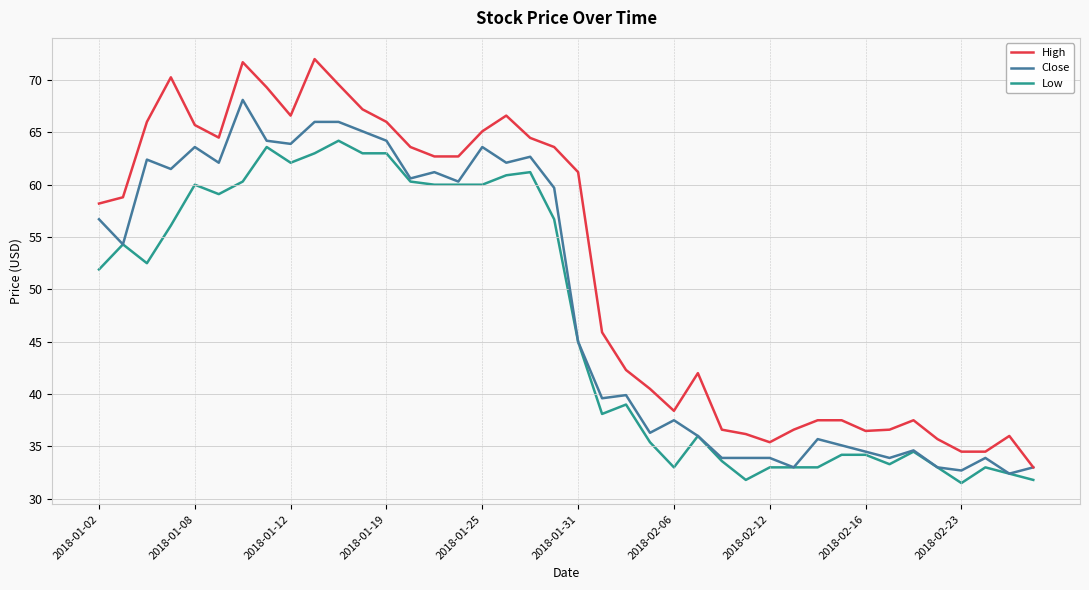

What is the average value of the Low series?

47.0